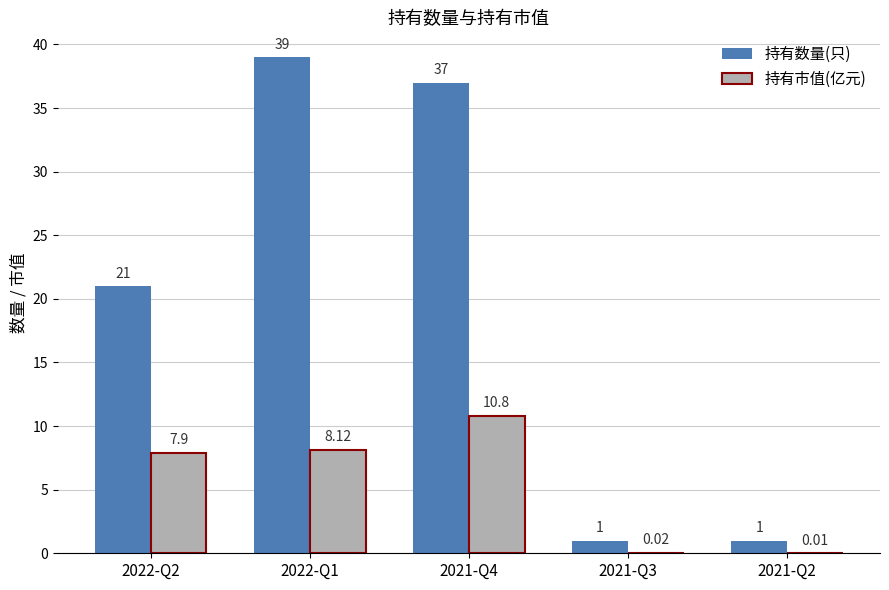

What is the average value of the 持有数量(只) series?

19.8